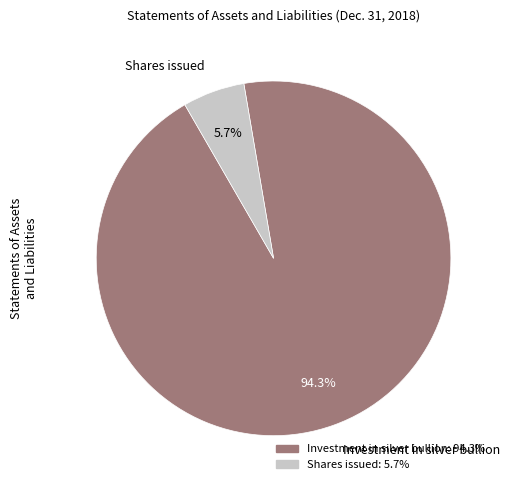

Is there any slice that represents more than half of the pie?

Yes